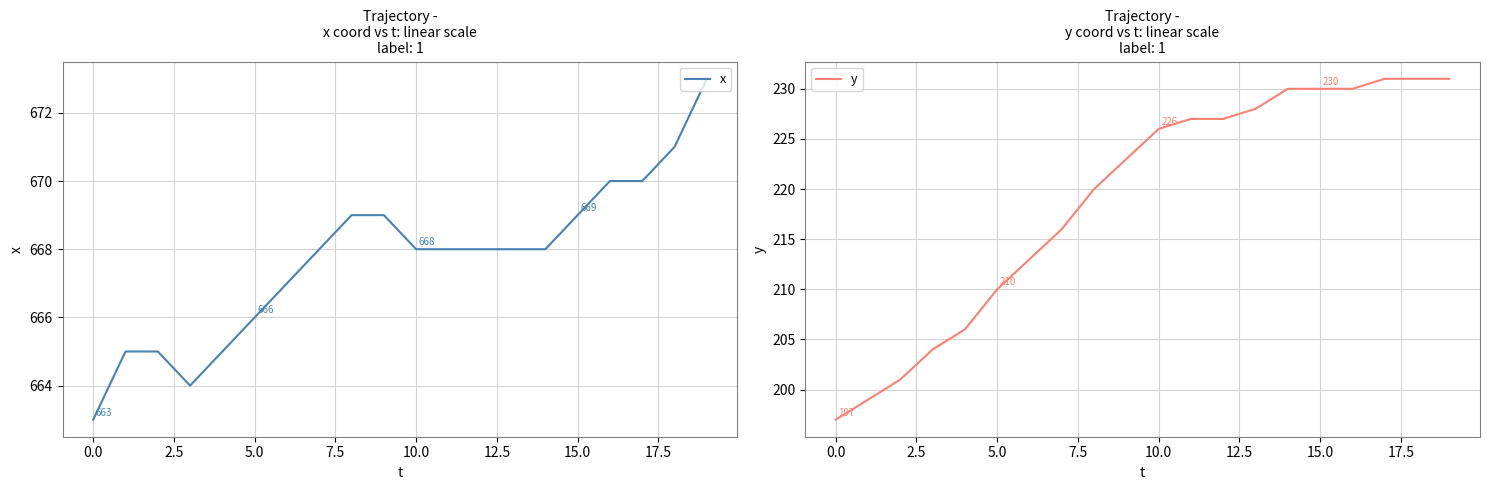

What is the difference between the y values at 13 and 12?

1